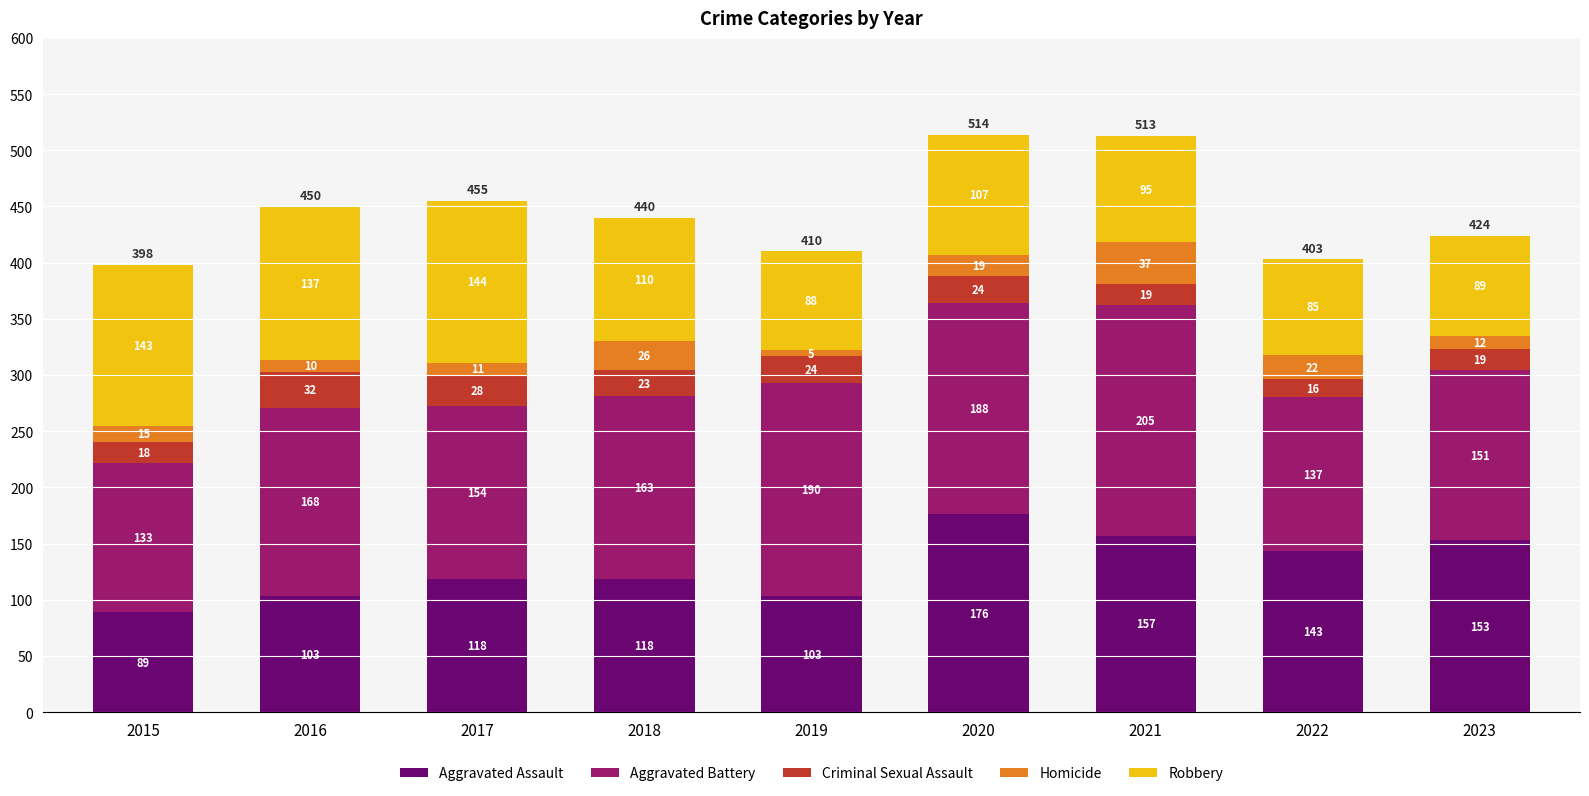

What are all the series names shown in the legend?

Aggravated Assault, Aggravated Battery, Criminal Sexual Assault, Homicide, Robbery